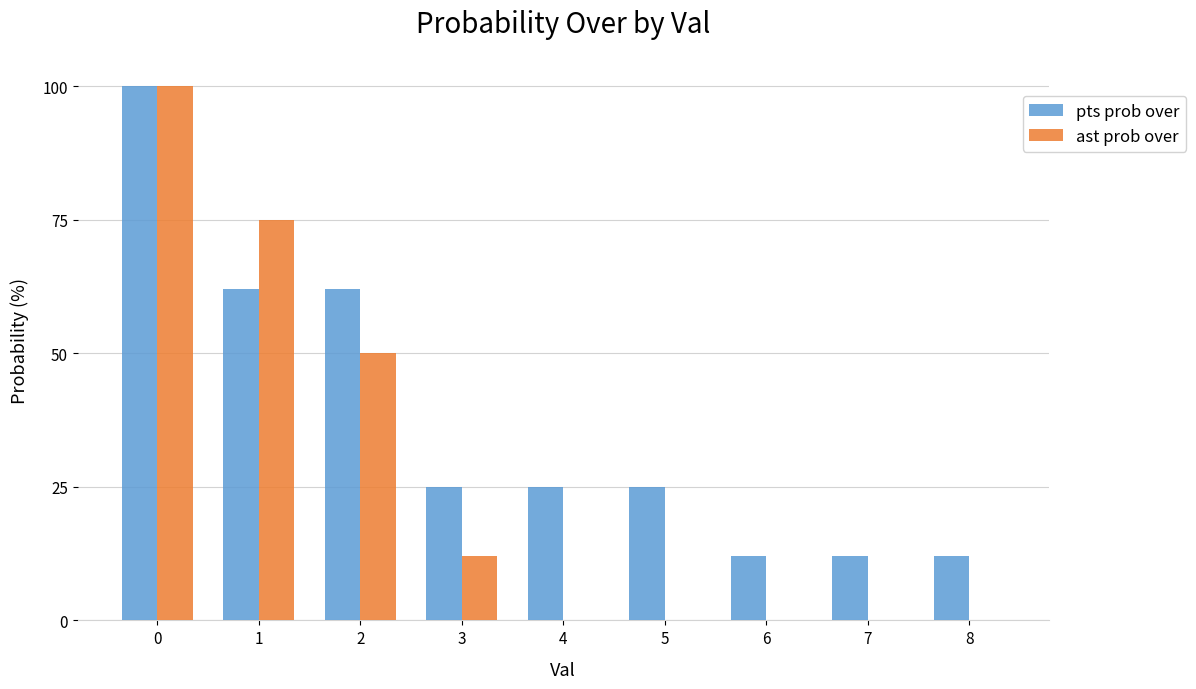

Which series changed the most between 1 and 8?

ast prob over